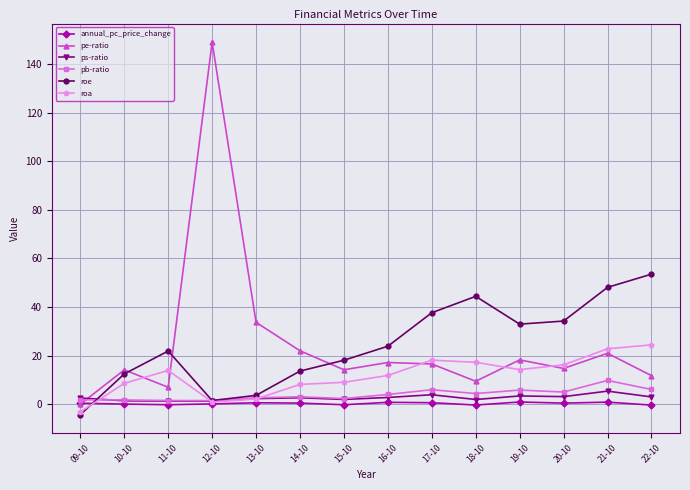

At which category is the sum across all series the highest?

12-10